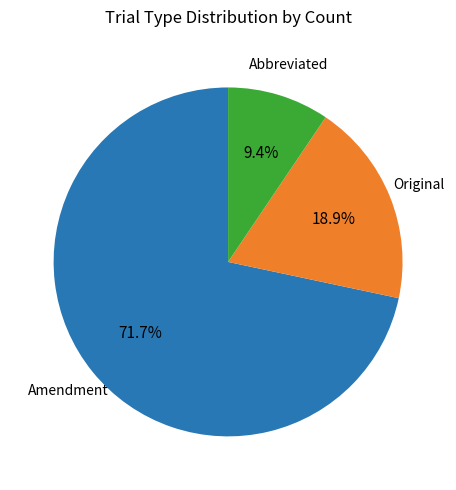

Does any single category account for the majority?

Yes